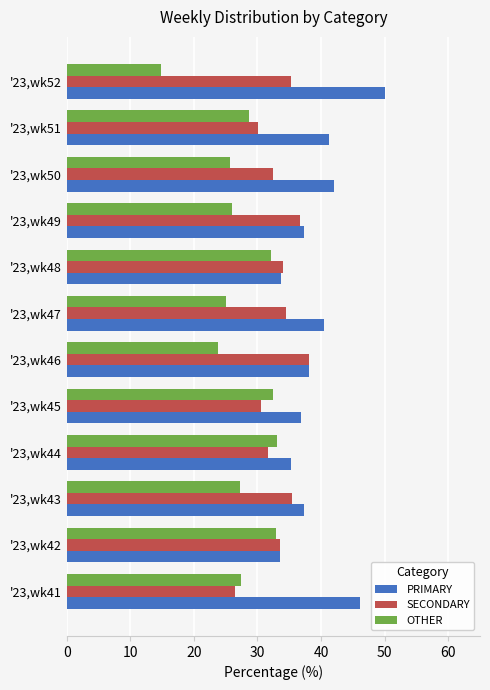

Is it true that OTHER equals 41.8 at '23,wk46?

False